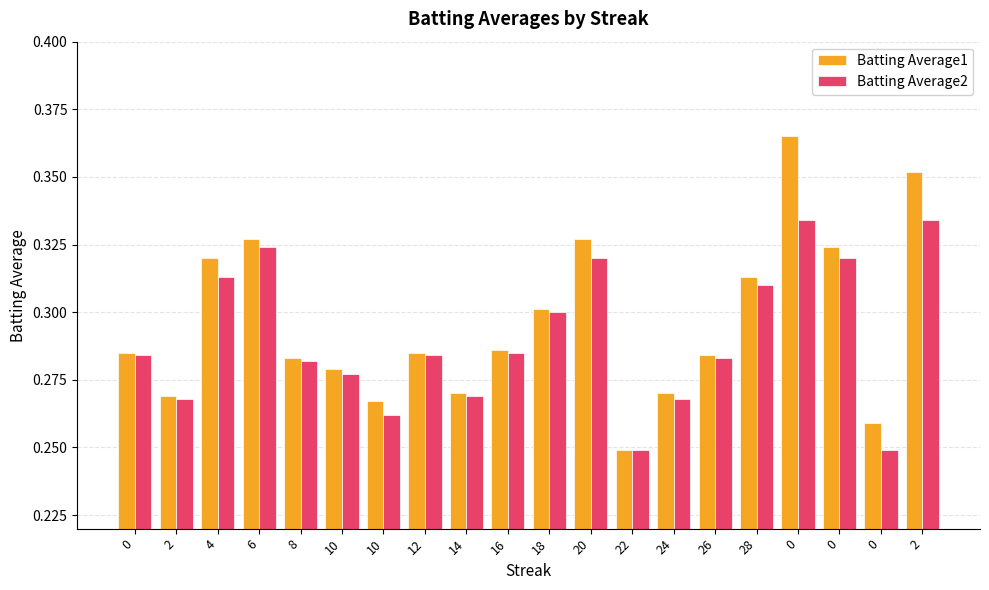

List the series in order of their peak value, lowest first.

Batting Average2, Batting Average1